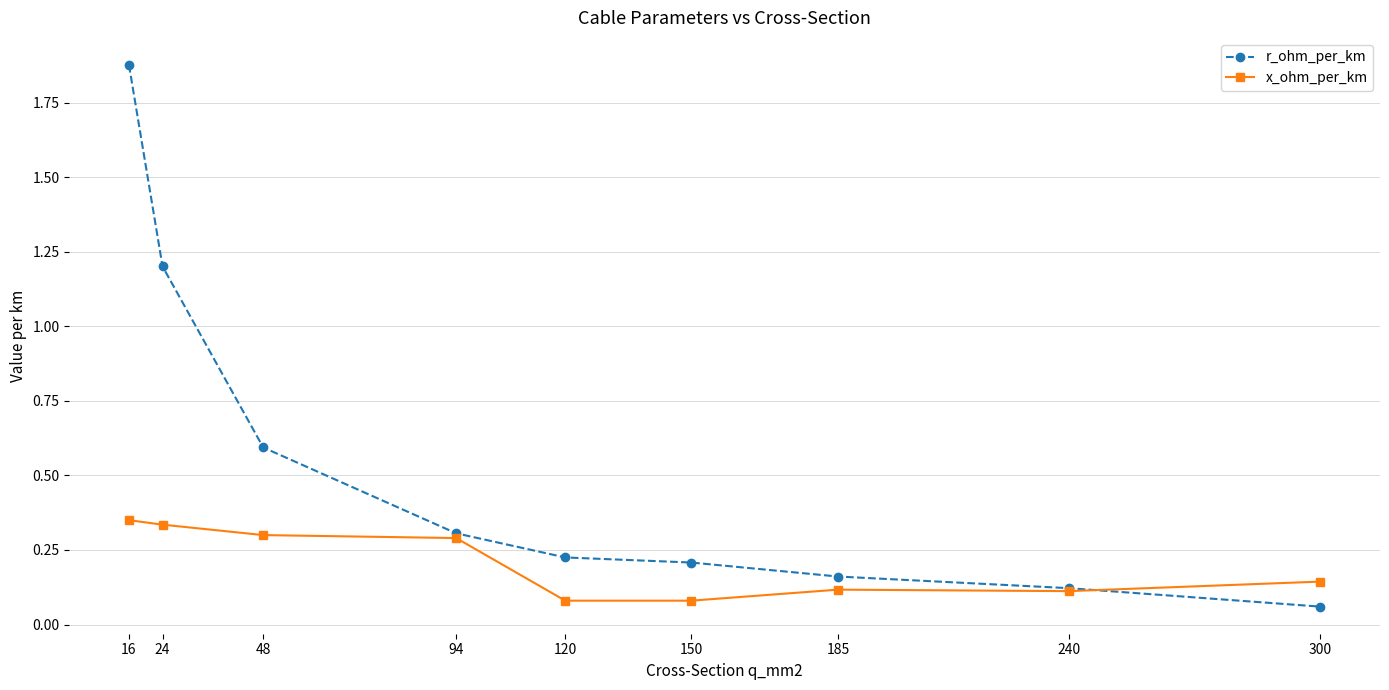

The value of x_ohm_per_km at 24 is 0.3. True or false?

True